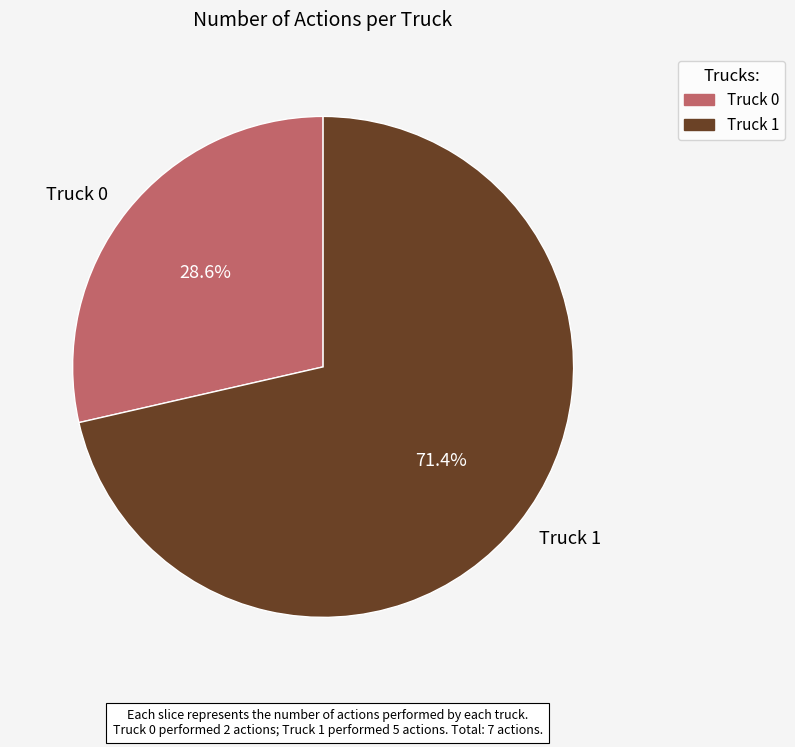

Approximately how many times larger is the value at Truck 0 compared to Truck 1?

0.4